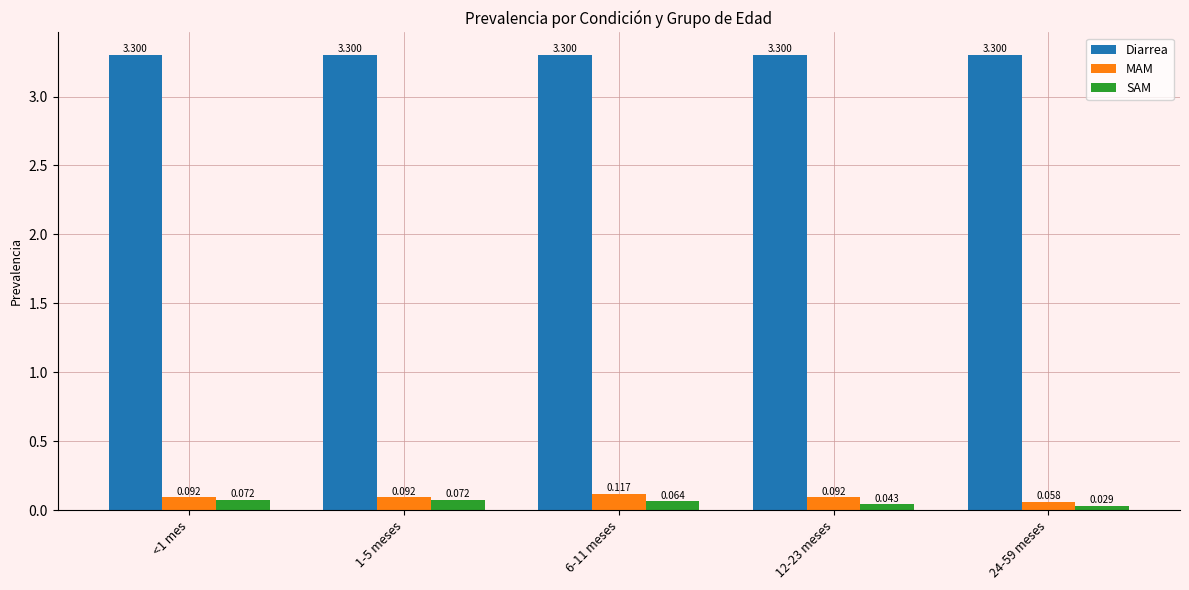

How many data points does each series have?

5